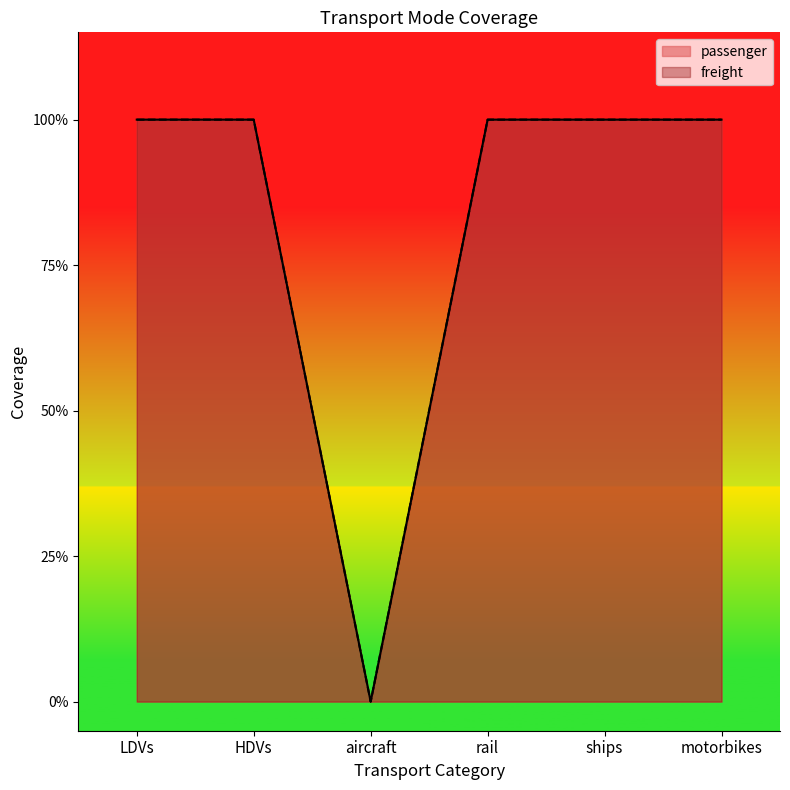

Is the value of passenger at motorbikes greater than the value of freight at aircraft?

Yes